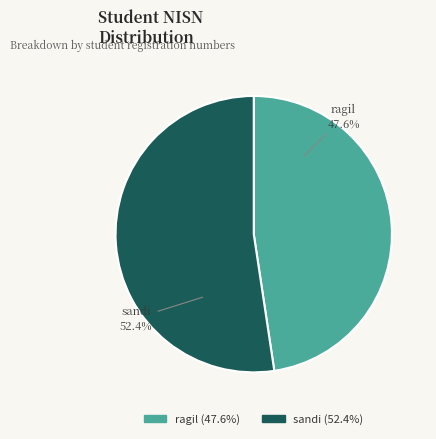

Approximately how many times larger is the value at sandi (52.4%) compared to ragil (47.6%)?

1.1